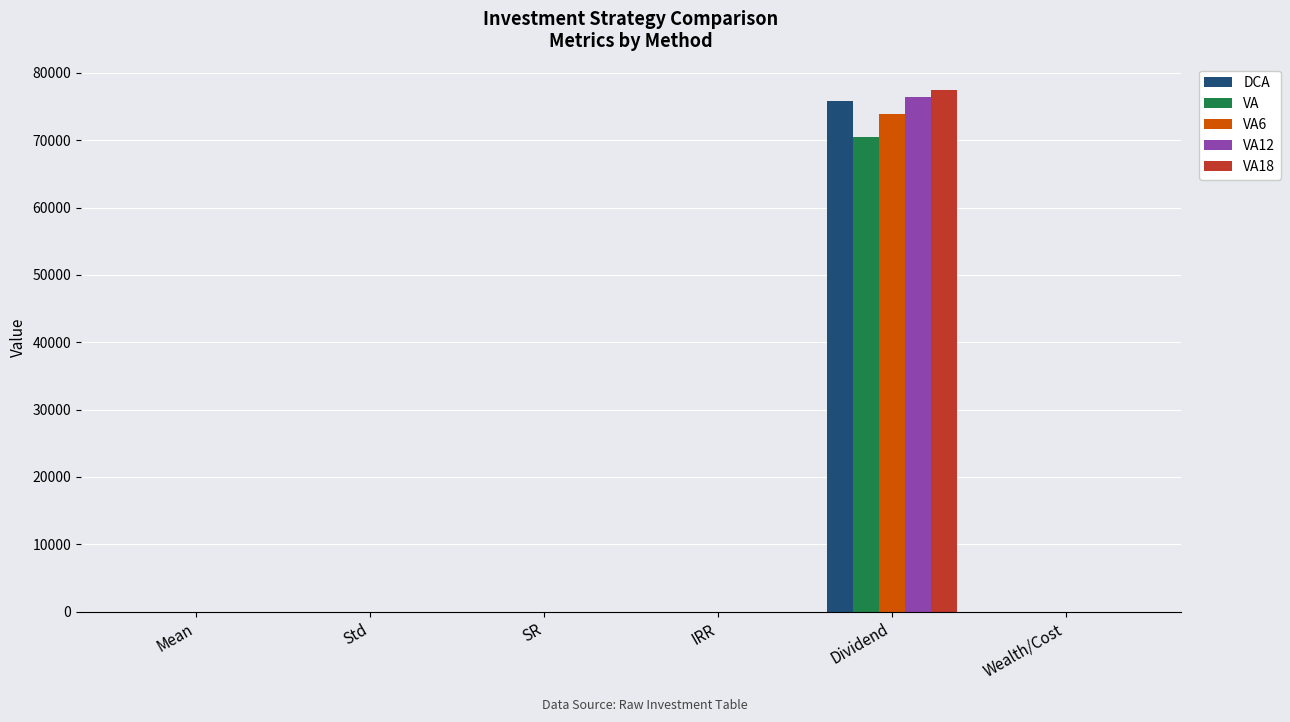

What is the sum of all VA12 values?

76394.6